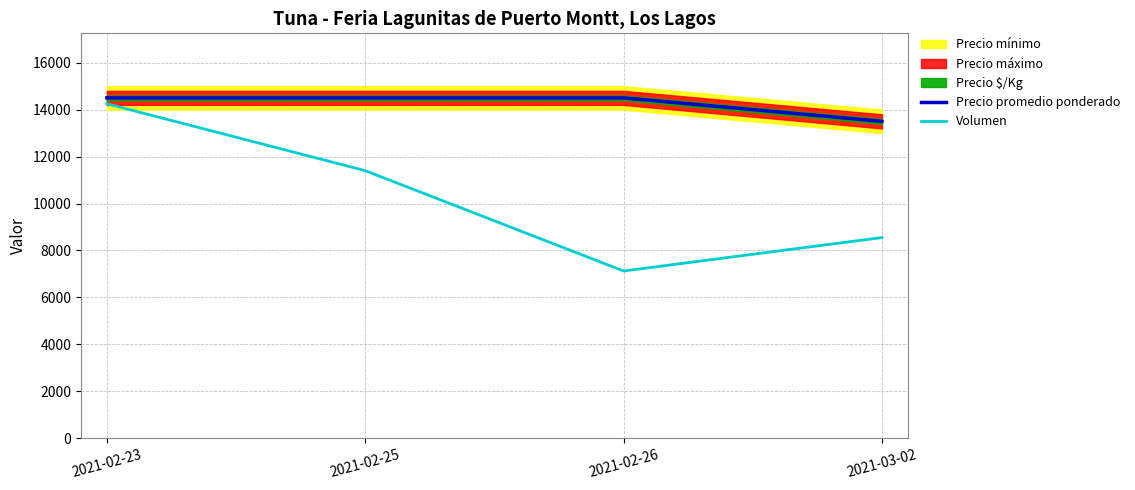

Is it true that Precio promedio ponderado equals 14500 at 2021-02-23?

True